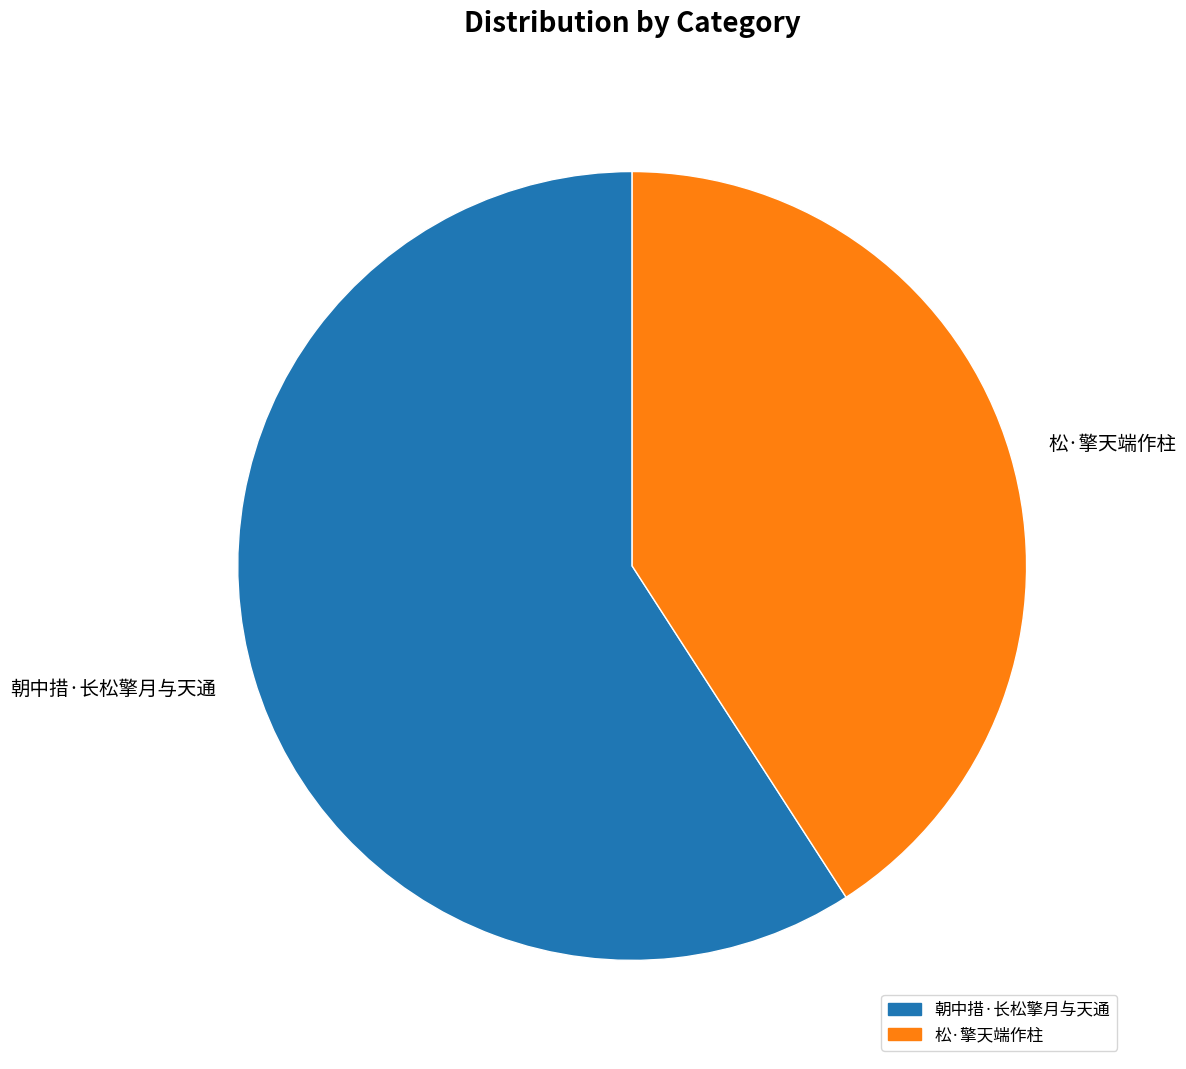

Which category has the smallest portion of the pie?

松·擎天端作柱